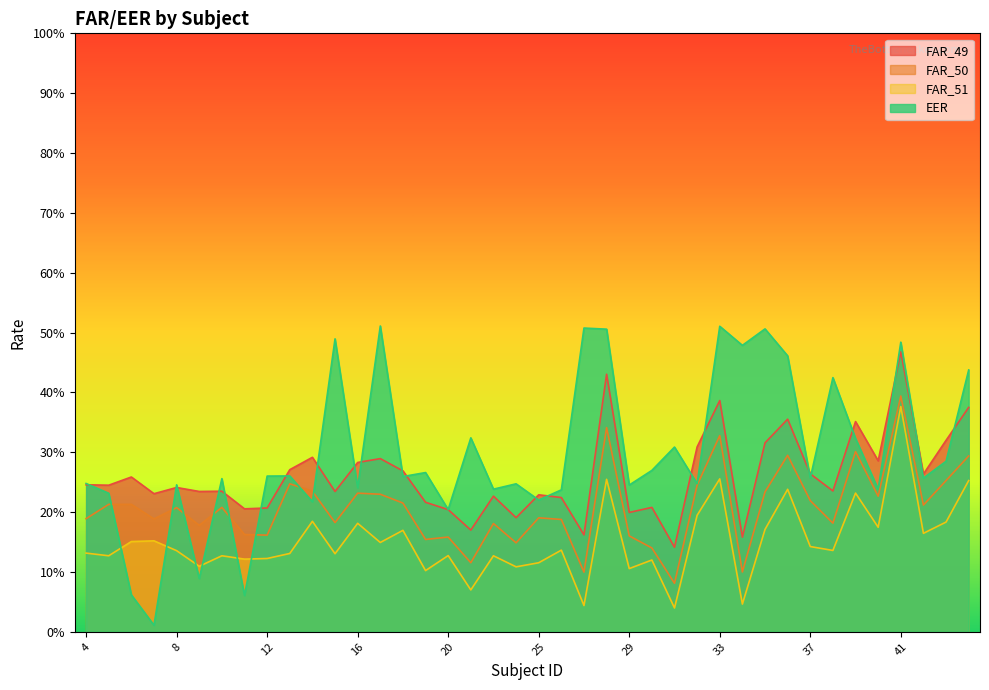

What is the difference between the maximum and second lowest values in the FAR_49 series?

0.3